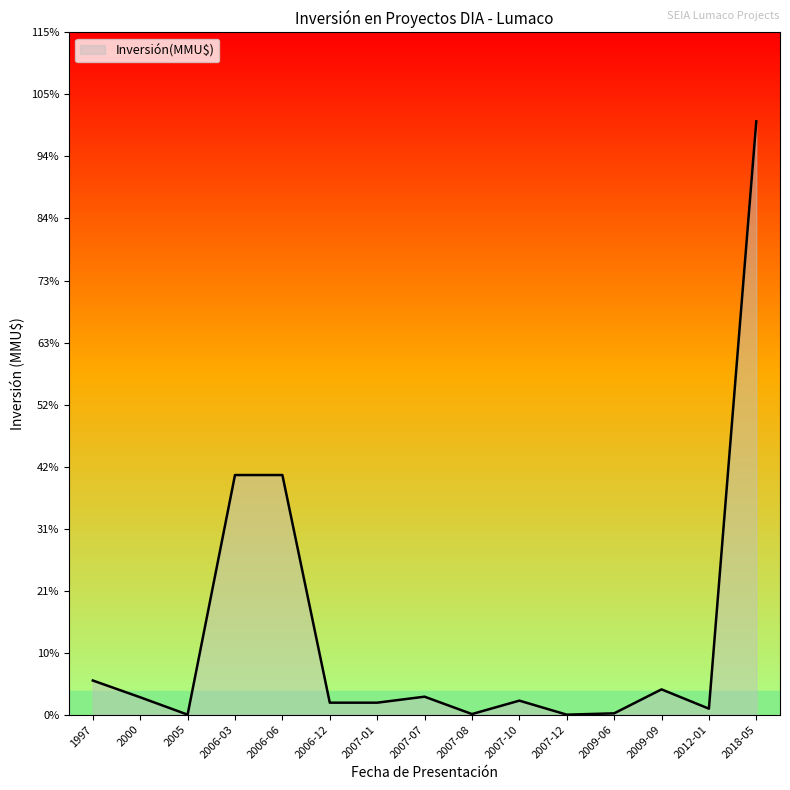

Does the chart display data point markers on the line(s)?

No